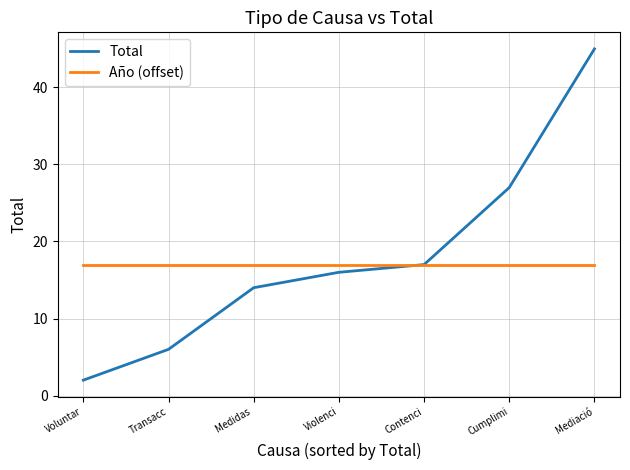

At how many categories does at least one series exceed 10?

7